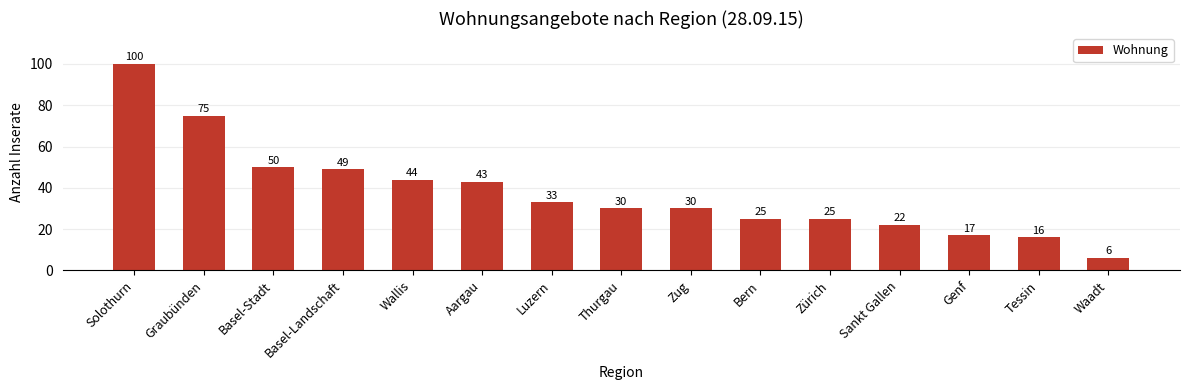

Count the number of data series in this chart.

1